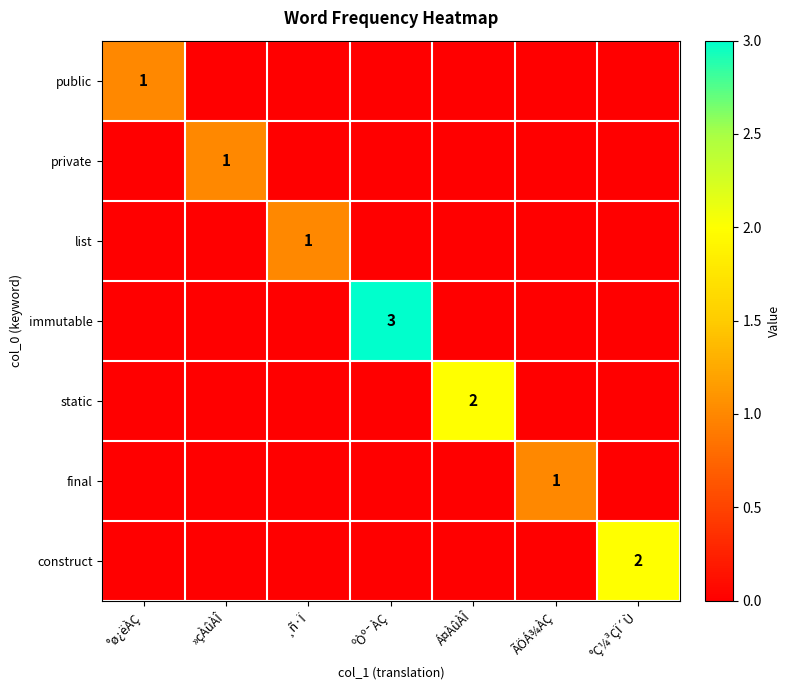

How many data points does each series have?

7